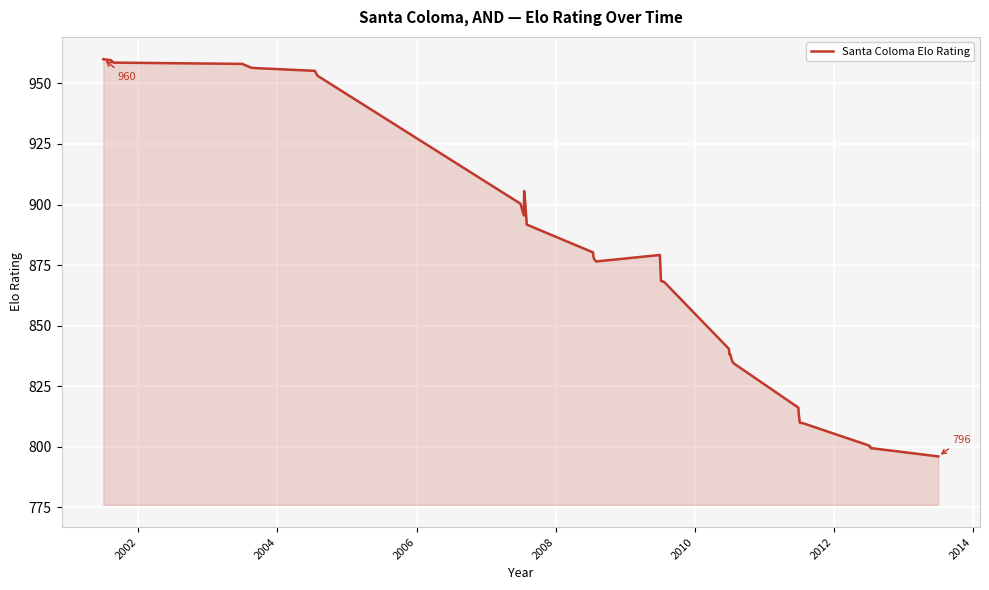

What is the maximum value shown in the chart?

960.0